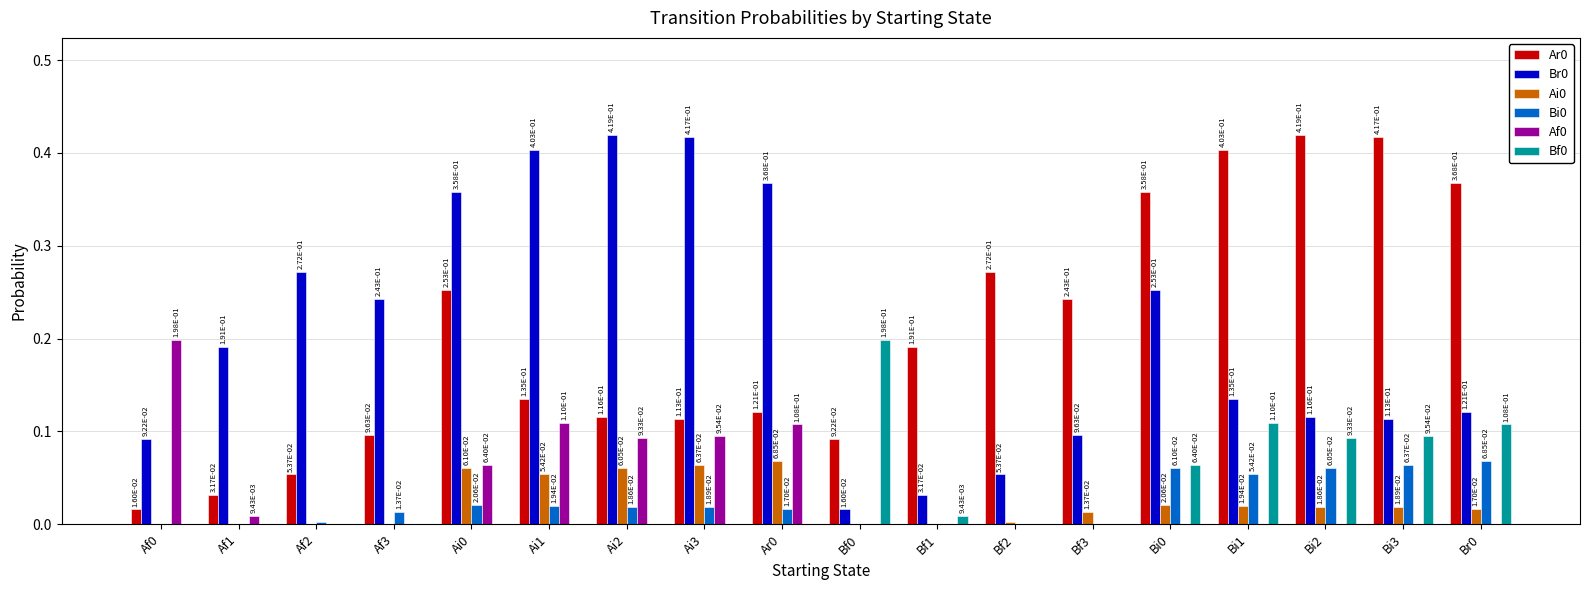

Is the value of Ar0 at Af1 greater than the value of Bf0 at Ar0?

Yes